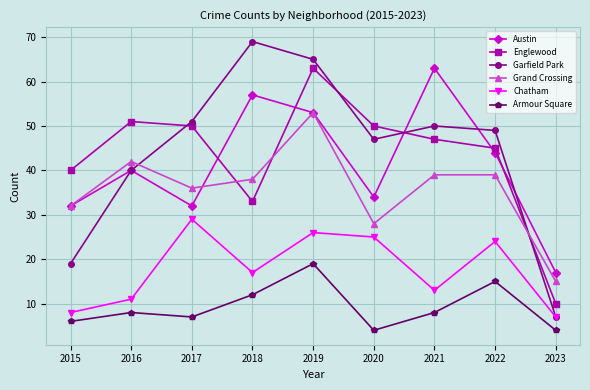

Which series has the largest range (max minus min)?

Garfield Park